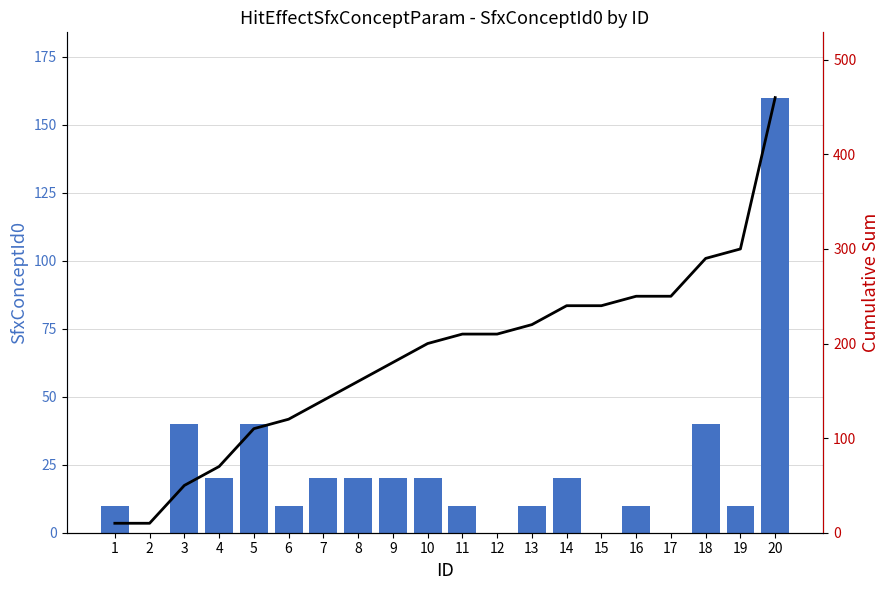

Which category has the lowest value in the SfxConceptId0 series?

2